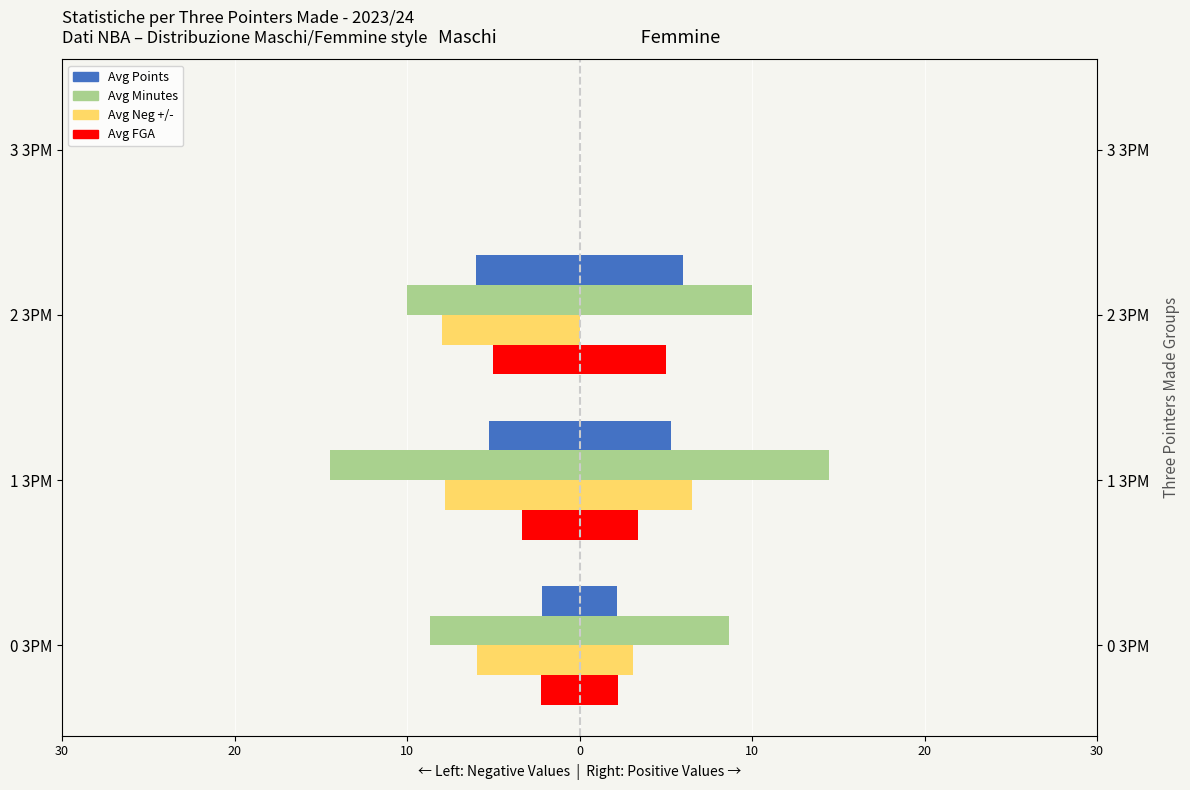

What is the value of the Avg FGA bar at the 1st from the left?

-2.2